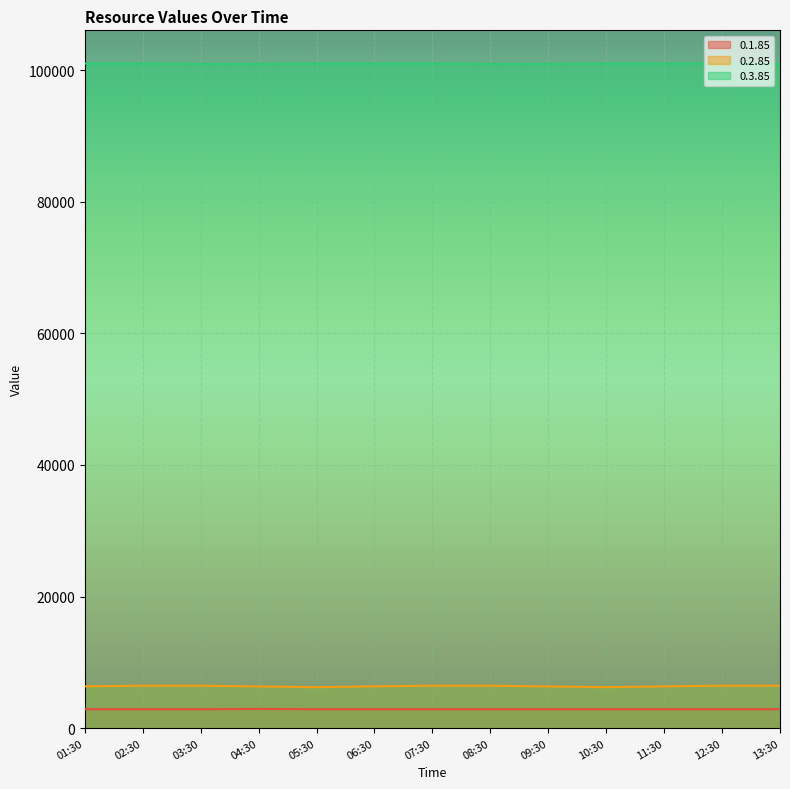

Between 02:30 and 10:30, which series saw the biggest shift?

0.2.85